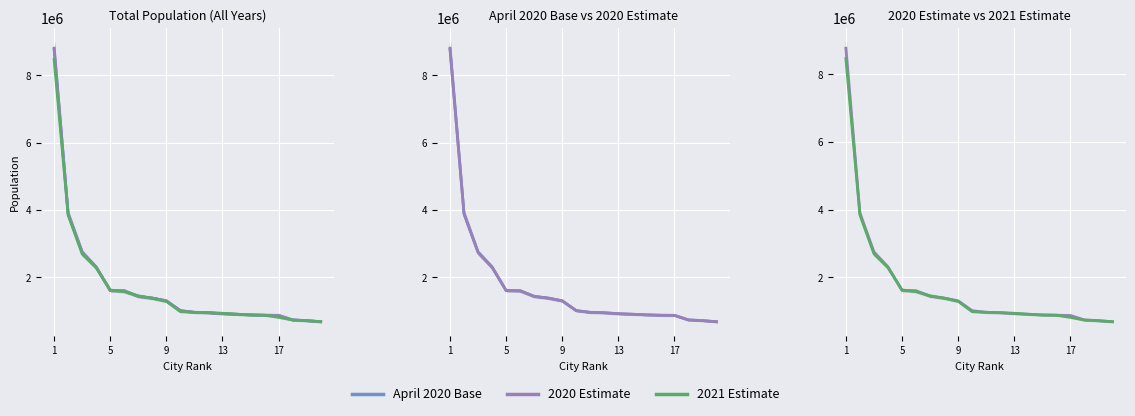

Which series ends up on top after the final intersection of 2020 Estimate and 2021 Estimate?

2021 Estimate